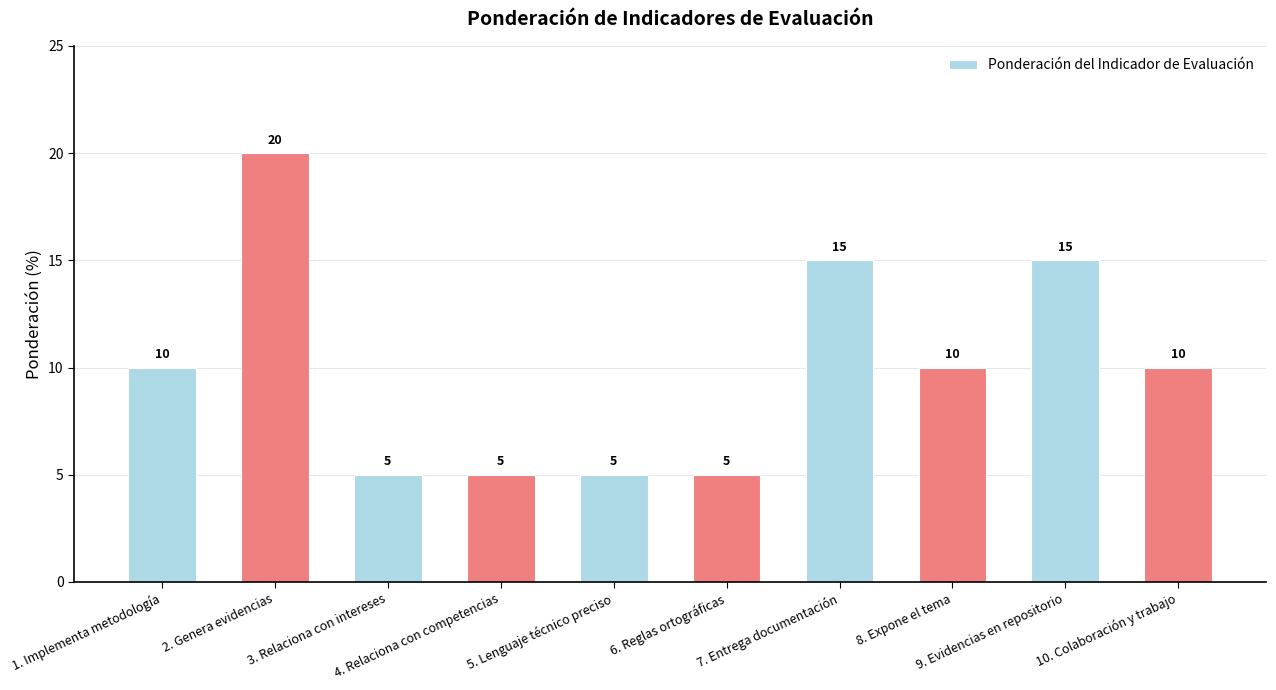

What is the maximum value shown in the chart?

20